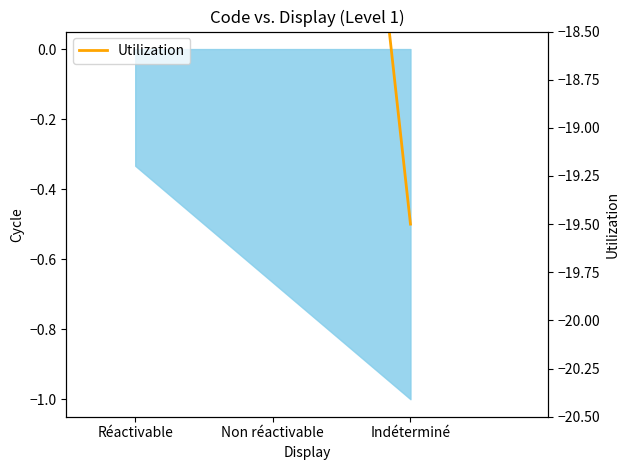

True or false: the data shows -4.5 at Indéterminé.

False